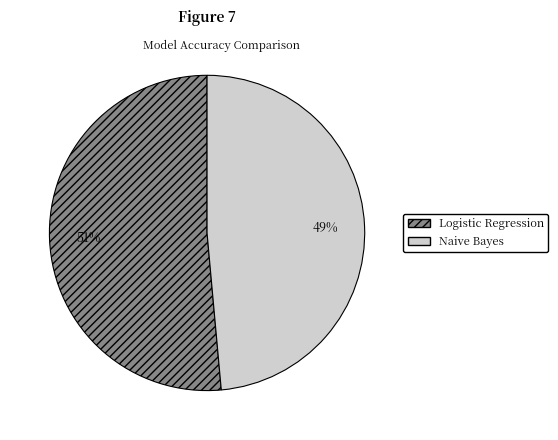

How many segments does this pie chart have?

2